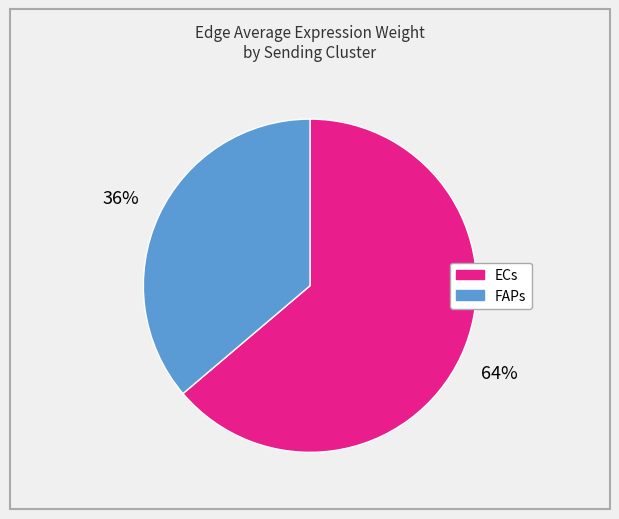

What is the smallest slice in the pie chart?

FAPs